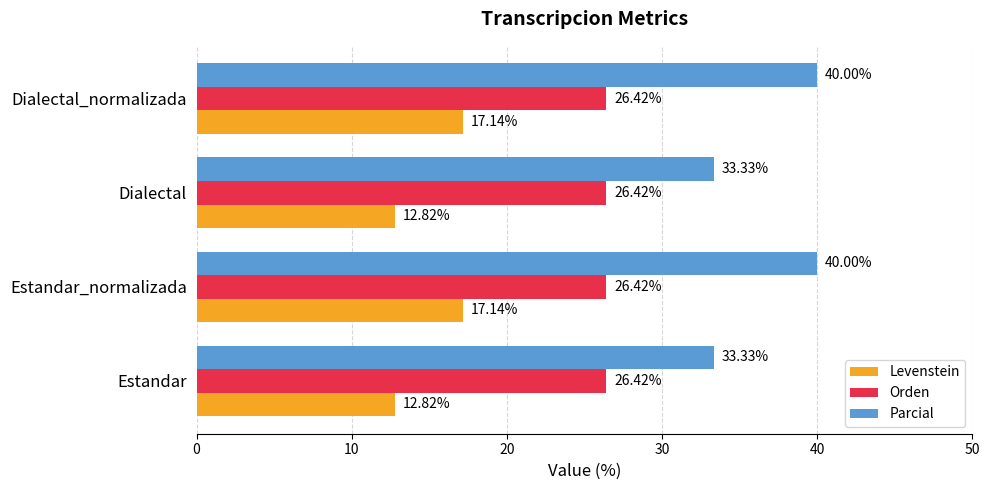

At Estandar, list the series in order from smallest to largest.

Levenstein, Orden, Parcial